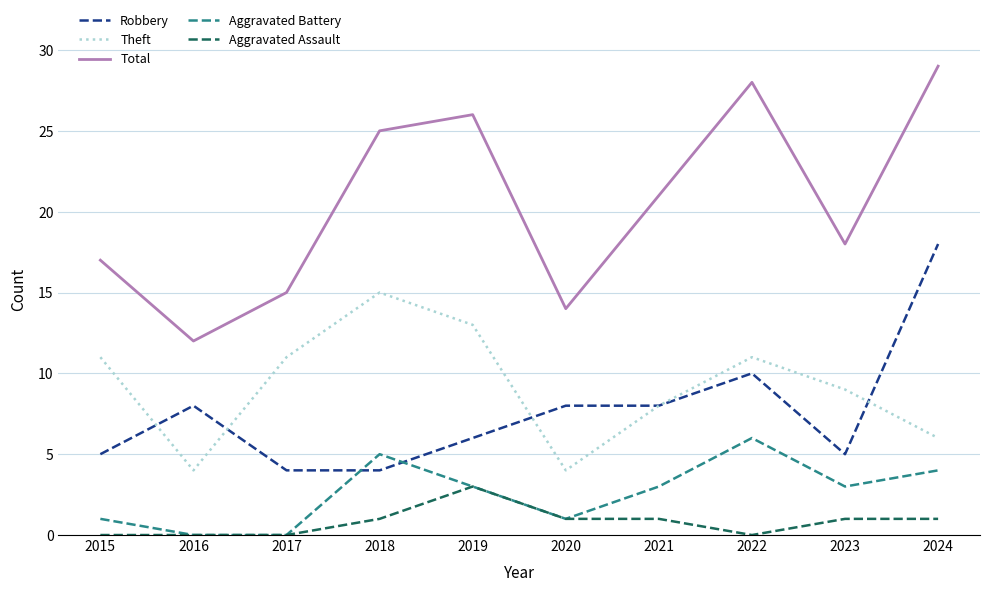

Which series has the largest total across all categories?

Total